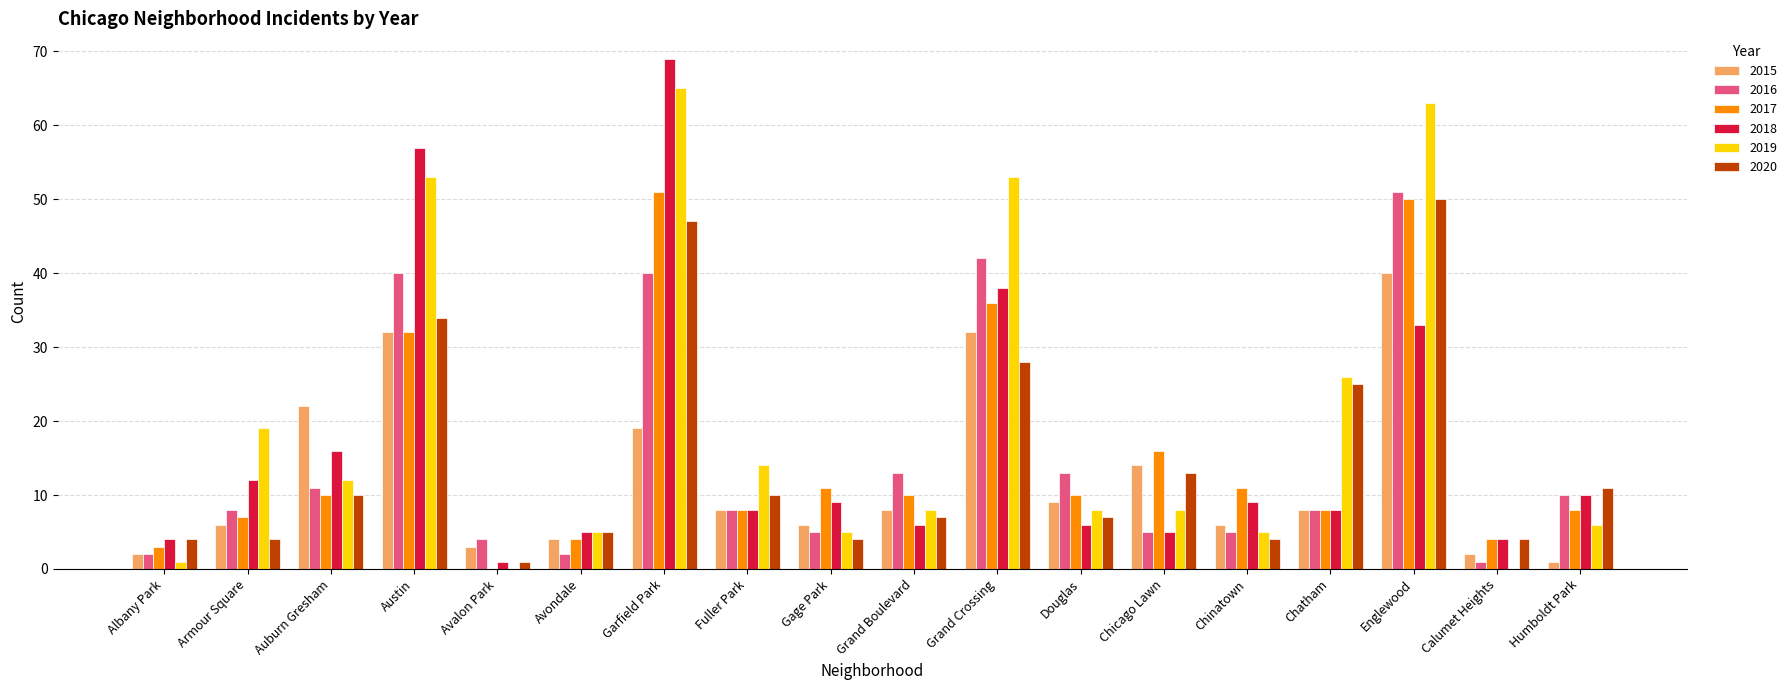

Is it true that 2020 equals 11 at Humboldt Park?

True